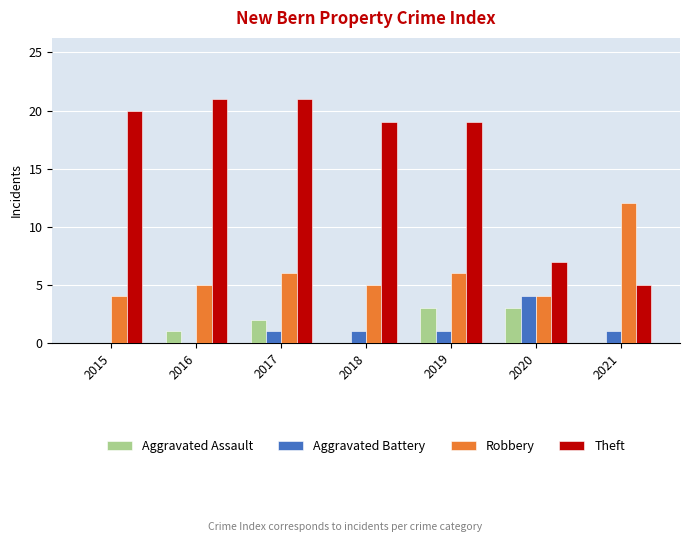

What is the greatest value displayed?

21